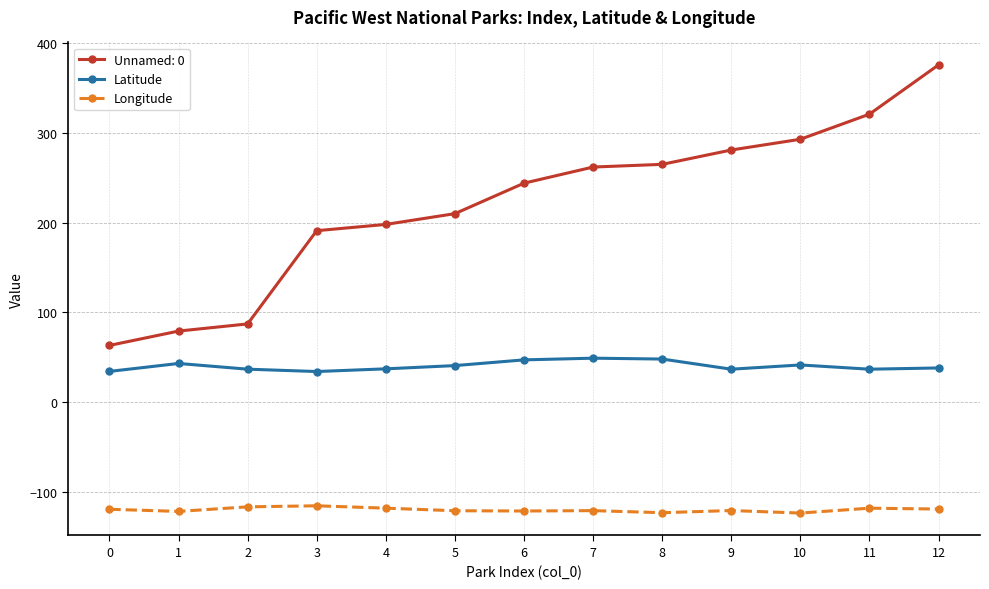

True or false: Latitude and Longitude cross at least once.

False